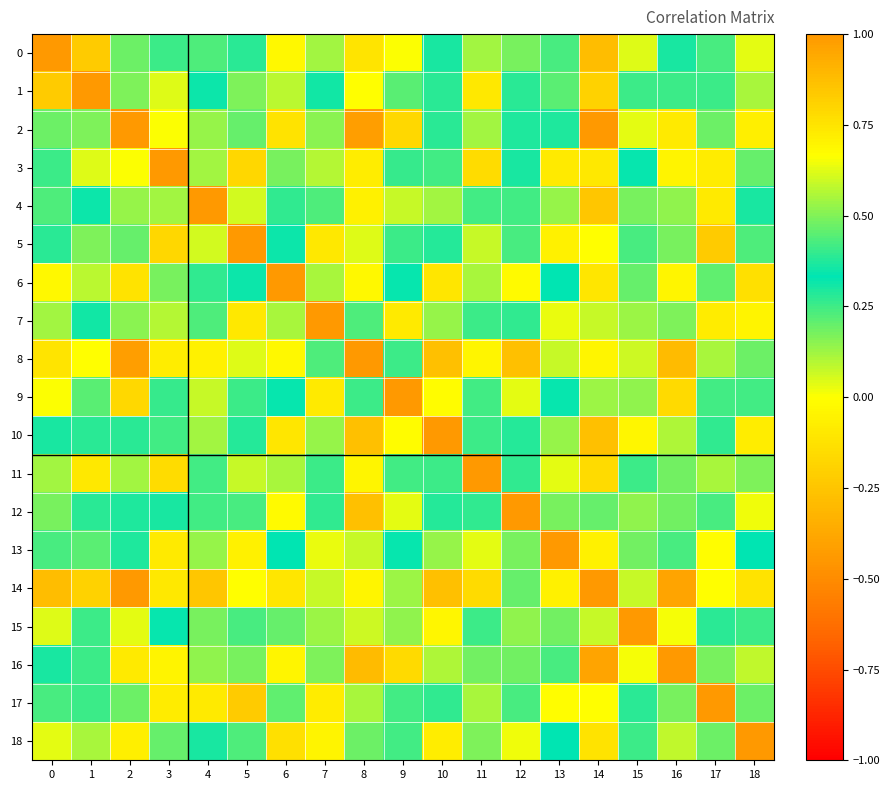

Reading left to right, transcribe all the data shown in this chart.

0: 0=1.0	1=0.8	2=0.5	3=0.4	4=0.2	5=0.3	6=-0.0	7=0.1	8=-0.1	9=0.0	10=0.3	11=0.5	12=0.2	13=0.2	14=-0.3	15=0.0	16=0.4	17=0.2	18=0.0
1: 0=0.8	1=1.0	2=0.5	3=0.6	4=0.3	5=0.5	6=0.1	7=0.3	8=-0.0	9=0.2	10=0.3	11=0.7	12=0.3	13=0.5	14=-0.2	15=0.3	16=0.4	17=0.4	18=0.1
2: 0=0.5	1=0.5	2=1.0	3=0.7	4=0.5	5=0.5	6=-0.1	7=0.1	8=-0.4	9=-0.2	10=0.3	11=0.5	12=0.4	13=0.4	14=-0.4	15=0.0	16=0.7	17=0.5	18=-0.1
3: 0=0.4	1=0.6	2=0.7	3=1.0	4=0.5	5=0.8	6=0.2	7=0.6	8=-0.1	9=0.3	10=0.2	11=0.8	12=0.4	13=0.7	14=-0.1	15=0.3	16=0.7	17=0.7	18=0.2
4: 0=0.2	1=0.3	2=0.5	3=0.5	4=1.0	5=0.6	6=0.4	7=0.4	8=-0.1	9=0.1	10=0.1	11=0.4	12=0.2	13=0.5	14=-0.2	15=0.2	16=0.5	17=0.7	18=0.4
5: 0=0.3	1=0.5	2=0.5	3=0.8	4=0.6	5=1.0	6=0.3	7=0.7	8=0.0	9=0.4	10=0.3	11=0.6	12=0.4	13=0.7	14=-0.0	15=0.4	16=0.5	17=0.8	18=0.4
6: 0=-0.0	1=0.1	2=-0.1	3=0.2	4=0.4	5=0.3	6=1.0	7=0.6	8=0.7	9=0.3	10=-0.1	11=0.1	12=-0.0	13=0.3	14=-0.1	15=0.2	16=-0.0	17=0.5	18=0.8
7: 0=0.1	1=0.3	2=0.1	3=0.6	4=0.4	5=0.7	6=0.6	7=1.0	8=0.2	9=0.7	10=0.1	11=0.4	12=0.3	13=0.6	14=0.1	15=0.5	16=0.2	17=0.7	18=0.7
8: 0=-0.1	1=-0.0	2=-0.4	3=-0.1	4=-0.1	5=0.0	6=0.7	7=0.2	8=1.0	9=0.3	10=-0.3	11=-0.0	12=-0.3	13=0.1	14=-0.0	15=0.1	16=-0.3	17=0.1	18=0.5
9: 0=0.0	1=0.2	2=-0.2	3=0.3	4=0.1	5=0.4	6=0.3	7=0.7	8=0.3	9=1.0	10=-0.0	11=0.2	12=0.0	13=0.3	14=0.1	15=0.5	16=-0.2	17=0.4	18=0.4
10: 0=0.3	1=0.3	2=0.3	3=0.2	4=0.1	5=0.3	6=-0.1	7=0.1	8=-0.3	9=-0.0	10=1.0	11=0.3	12=0.4	13=0.1	14=-0.3	15=-0.0	16=0.1	17=0.3	18=-0.1
11: 0=0.5	1=0.7	2=0.5	3=0.8	4=0.4	5=0.6	6=0.1	7=0.4	8=-0.0	9=0.2	10=0.3	11=1.0	12=0.3	13=0.6	14=-0.2	15=0.3	16=0.5	17=0.5	18=0.2
12: 0=0.2	1=0.3	2=0.4	3=0.4	4=0.2	5=0.4	6=-0.0	7=0.3	8=-0.3	9=0.0	10=0.4	11=0.3	12=1.0	13=0.2	14=0.2	15=0.1	16=0.2	17=0.4	18=0.0
13: 0=0.2	1=0.5	2=0.4	3=0.7	4=0.5	5=0.7	6=0.3	7=0.6	8=0.1	9=0.3	10=0.1	11=0.6	12=0.2	13=1.0	14=-0.1	15=0.5	16=0.4	17=0.7	18=0.3
14: 0=-0.3	1=-0.2	2=-0.4	3=-0.1	4=-0.2	5=-0.0	6=-0.1	7=0.1	8=-0.0	9=0.1	10=-0.3	11=-0.2	12=0.2	13=-0.1	14=1.0	15=0.1	16=-0.4	17=-0.0	18=-0.1
15: 0=0.0	1=0.3	2=0.0	3=0.3	4=0.2	5=0.4	6=0.2	7=0.5	8=0.1	9=0.5	10=-0.0	11=0.3	12=0.1	13=0.5	14=0.1	15=1.0	16=0.0	17=0.4	18=0.3
16: 0=0.4	1=0.4	2=0.7	3=0.7	4=0.5	5=0.5	6=-0.0	7=0.2	8=-0.3	9=-0.2	10=0.1	11=0.5	12=0.2	13=0.4	14=-0.4	15=0.0	16=1.0	17=0.5	18=0.1
17: 0=0.2	1=0.4	2=0.5	3=0.7	4=0.7	5=0.8	6=0.5	7=0.7	8=0.1	9=0.4	10=0.3	11=0.5	12=0.4	13=0.7	14=-0.0	15=0.4	16=0.5	17=1.0	18=0.5
18: 0=0.0	1=0.1	2=-0.1	3=0.2	4=0.4	5=0.4	6=0.8	7=0.7	8=0.5	9=0.4	10=-0.1	11=0.2	12=0.0	13=0.3	14=-0.1	15=0.3	16=0.1	17=0.5	18=1.0